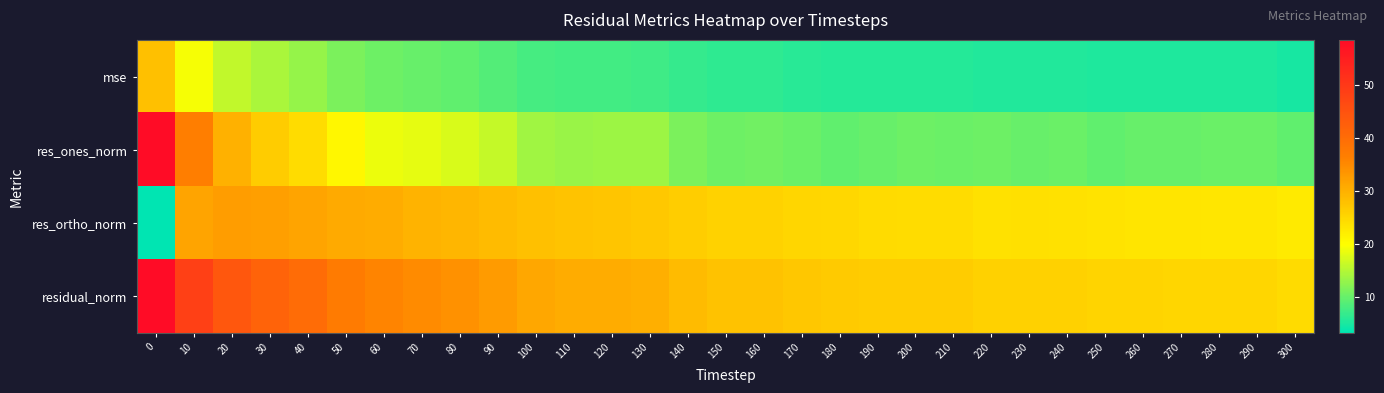

Reading left to right, extract all data points from this chart.

mse: 0=28.0	10=19.2	20=15.9	30=14.2	40=13.1	50=11.3	60=10.5	70=10.0	80=9.5	90=8.8	100=7.9	110=7.7	120=7.6	130=7.4	140=6.7	150=6.3	160=6.3	170=6.0	180=5.8	190=5.8	200=5.7	210=5.7	220=5.5	230=5.5	240=5.5	250=5.3	260=5.2	270=5.2	280=5.2	290=5.2	300=4.9
res_ones_norm: 0=58.4	10=36.6	20=29.9	30=26.4	40=24.3	50=20.8	60=18.7	70=18.2	80=17.3	90=16.0	100=13.7	110=13.3	120=13.6	130=13.5	140=11.3	150=10.6	160=10.6	170=10.3	180=9.6	190=10.1	200=10.5	210=10.3	220=10.4	230=10.1	240=10.3	250=9.6	260=10.0	270=10.0	280=10.3	290=10.1	300=9.5
res_ortho_norm: 0=3.2	10=31.7	20=32.4	30=32.3	40=31.7	50=30.7	60=30.5	70=29.7	80=29.3	90=28.6	100=27.9	110=27.6	120=27.4	130=26.8	140=26.3	150=25.7	160=25.5	170=25.1	180=24.8	190=24.5	200=24.3	210=24.3	220=23.6	230=23.8	240=23.7	250=23.4	260=23.2	270=23.1	280=22.9	290=23.0	300=22.6
residual_norm: 0=58.5	10=48.4	20=44.1	30=41.7	40=39.9	50=37.1	60=35.7	70=34.9	80=34.0	90=32.8	100=31.1	110=30.6	120=30.5	130=30.0	140=28.6	150=27.7	160=27.6	170=27.1	180=26.6	190=26.5	200=26.4	210=26.4	220=25.8	230=25.8	240=25.8	250=25.3	260=25.2	270=25.2	280=25.1	290=25.1	300=24.5